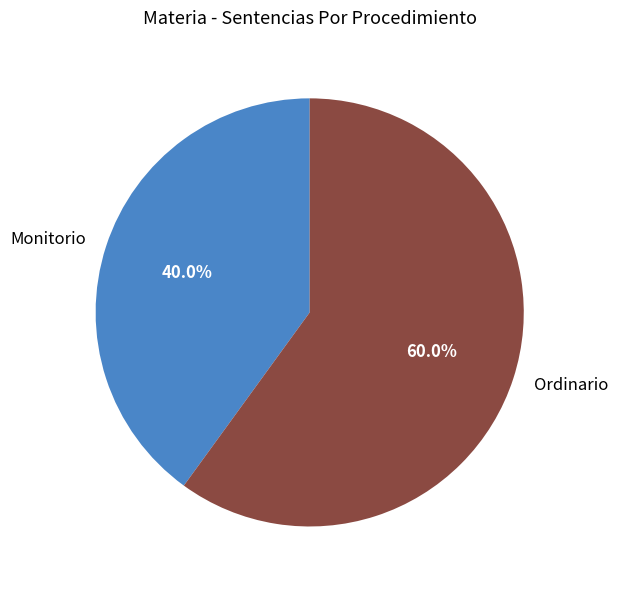

Is Monitorio the majority of the pie?

No